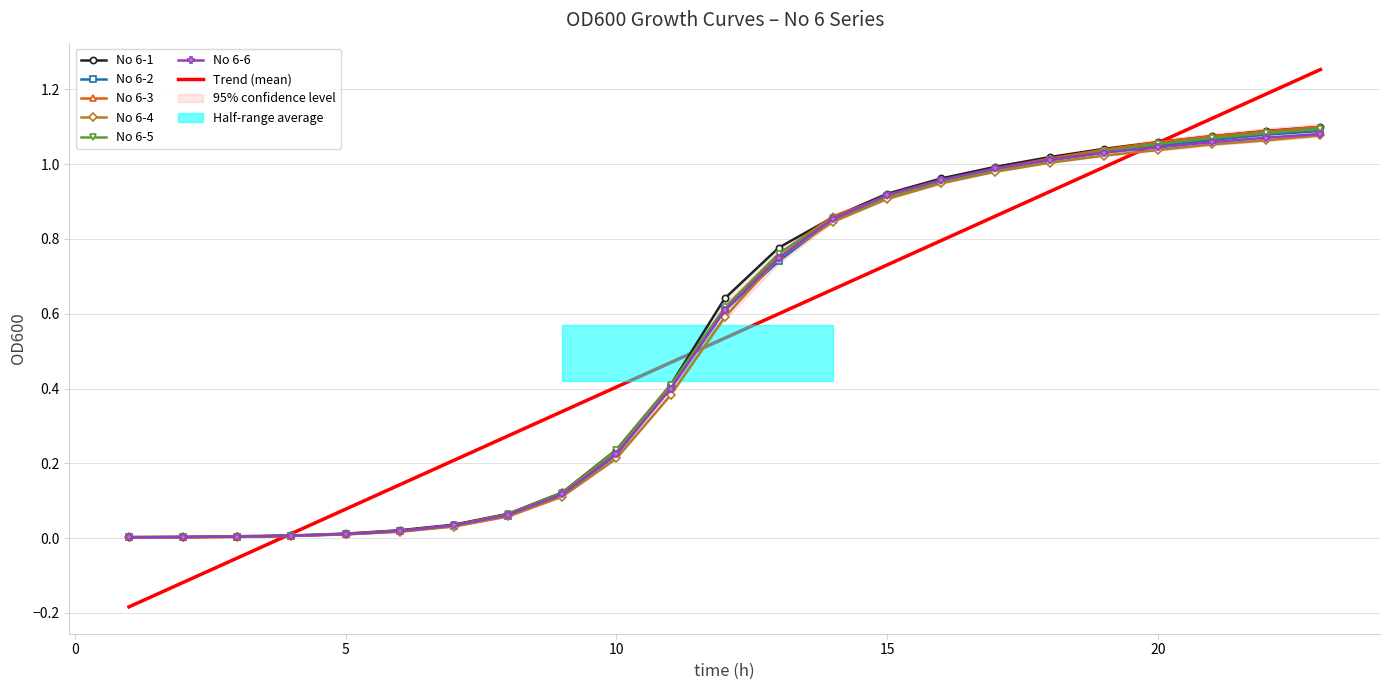

How many lines are shown in the chart?

6